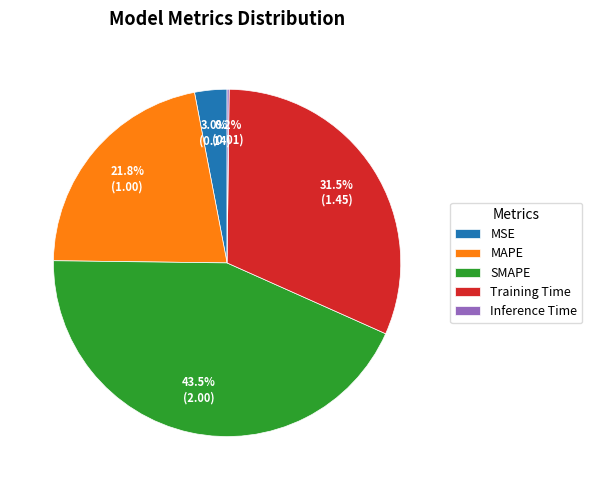

What percentage is the MAPE slice, to the nearest percent?

22%